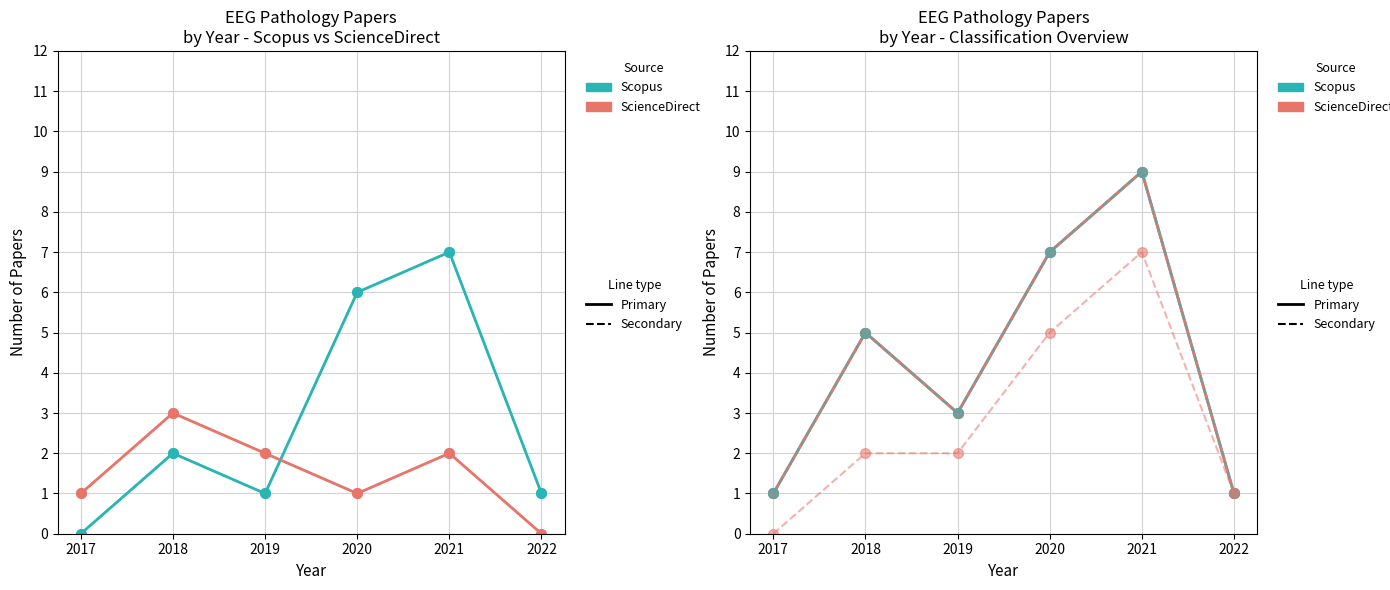

Reading left to right, extract all data points from this chart.

Scopus: 2017=0	2018=2	2019=1	2020=6	2021=7	2022=1
ScienceDirect: 2017=1	2018=3	2019=2	2020=1	2021=2	2022=0
Total (Solid): 2017=1	2018=5	2019=3	2020=7	2021=9	2022=1
Pathology=1 (Solid): 2017=1	2018=5	2019=3	2020=7	2021=9	2022=1